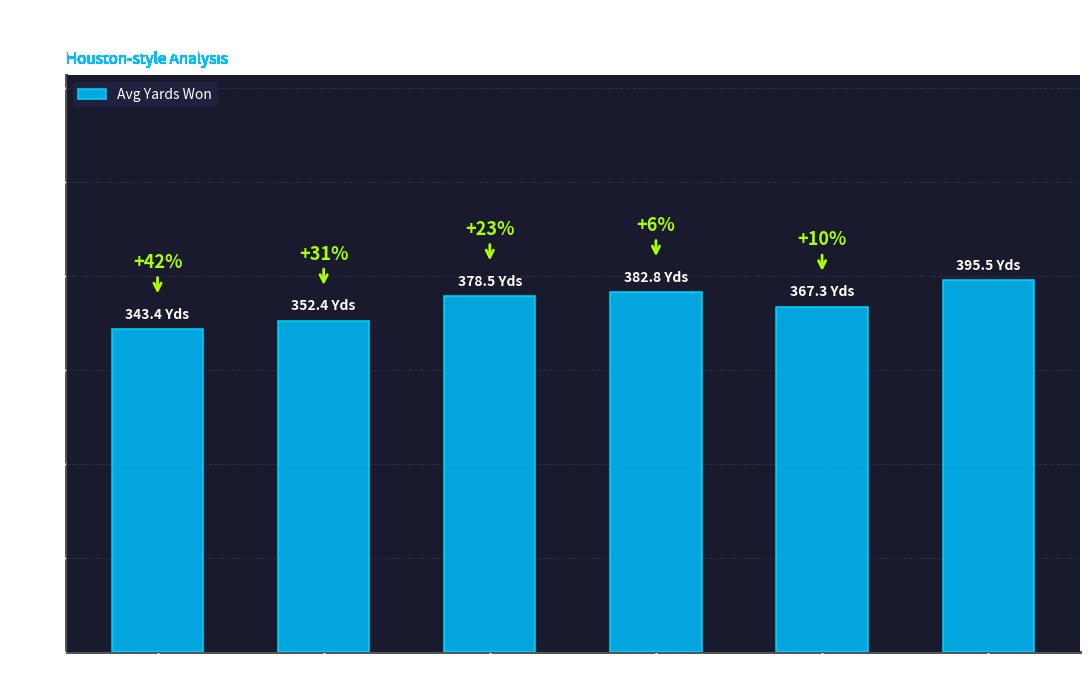

Is it true that the value at Week 2 is 352.4?

True